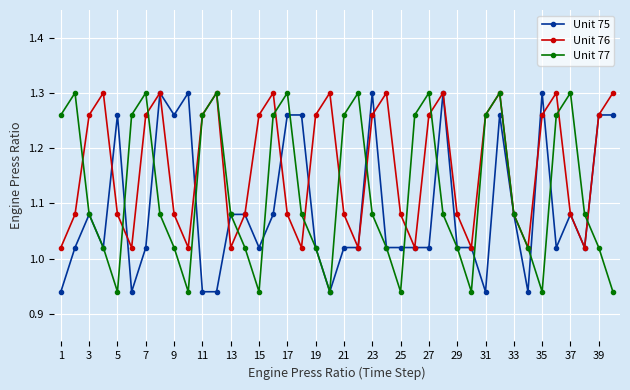

Rank the series by their average value, from lowest to highest.

Unit 75, Unit 77, Unit 76